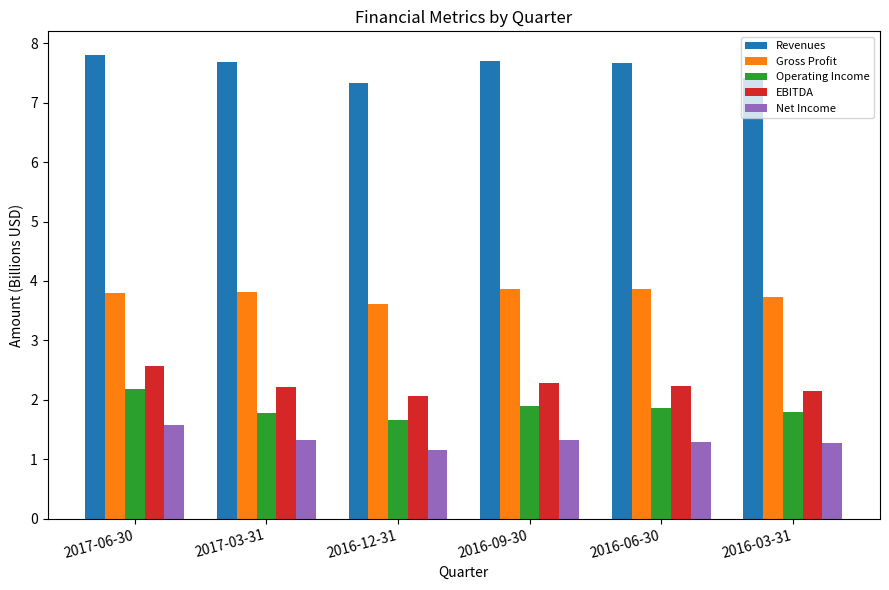

Reading left to right, list all the values displayed in this chart.

Revenues: 2017-06-30=7.8	2017-03-31=7.7	2016-12-31=7.3	2016-09-30=7.7	2016-06-30=7.7	2016-03-31=7.4
Gross Profit: 2017-06-30=3.8	2017-03-31=3.8	2016-12-31=3.6	2016-09-30=3.9	2016-06-30=3.9	2016-03-31=3.7
Operating Income: 2017-06-30=2.2	2017-03-31=1.8	2016-12-31=1.7	2016-09-30=1.9	2016-06-30=1.9	2016-03-31=1.8
EBITDA: 2017-06-30=2.6	2017-03-31=2.2	2016-12-31=2.1	2016-09-30=2.3	2016-06-30=2.2	2016-03-31=2.1
Net Income: 2017-06-30=1.6	2017-03-31=1.3	2016-12-31=1.2	2016-09-30=1.3	2016-06-30=1.3	2016-03-31=1.3